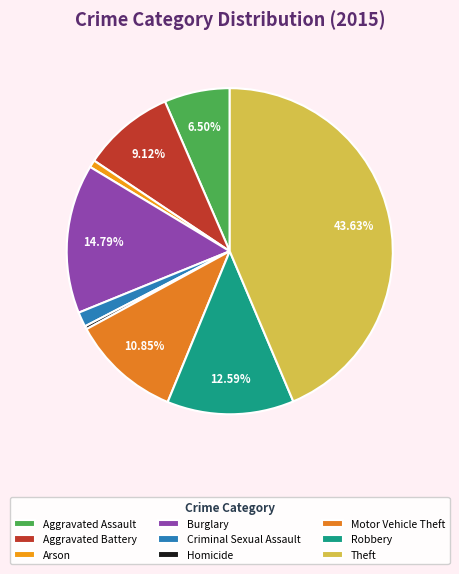

Is Burglary the majority of the pie?

No